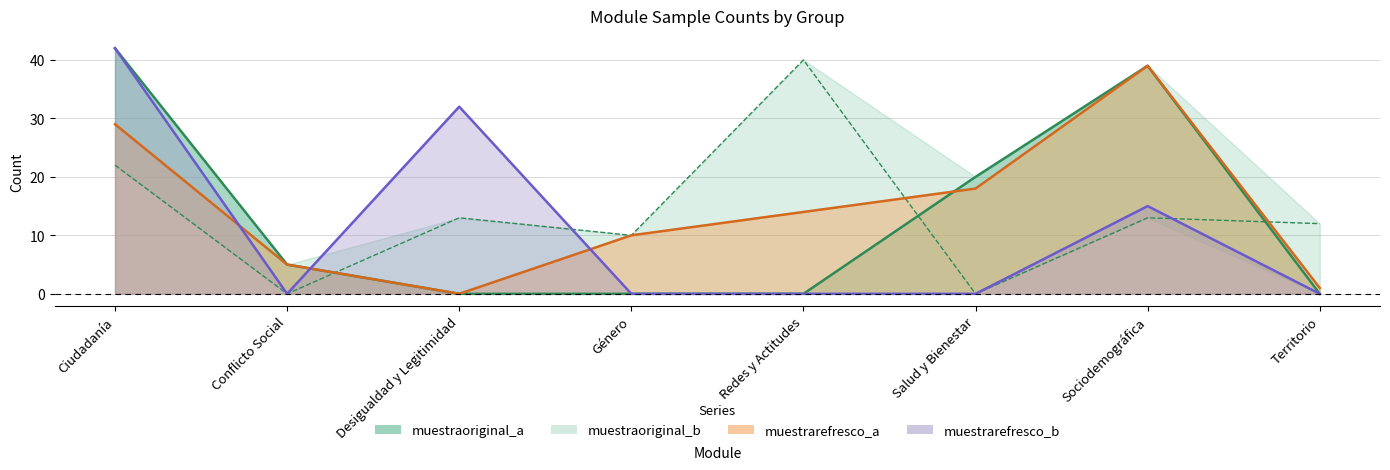

Which series ends up on top after the final intersection of muestrarefresco_a and muestrarefresco_b?

muestrarefresco_a